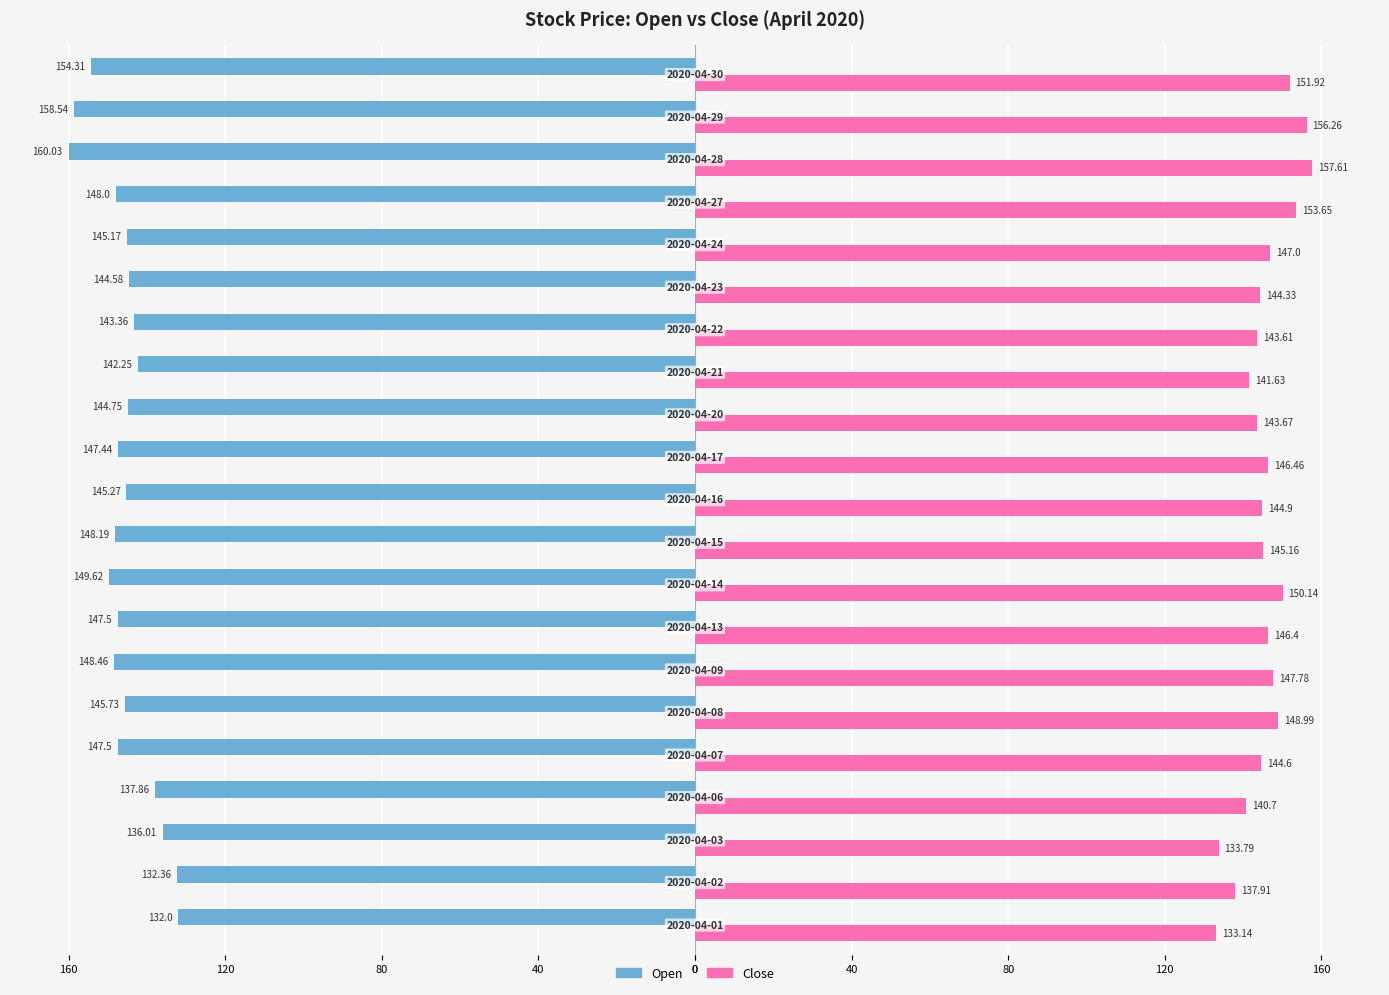

What is the label of the 12th bar from the right?

160